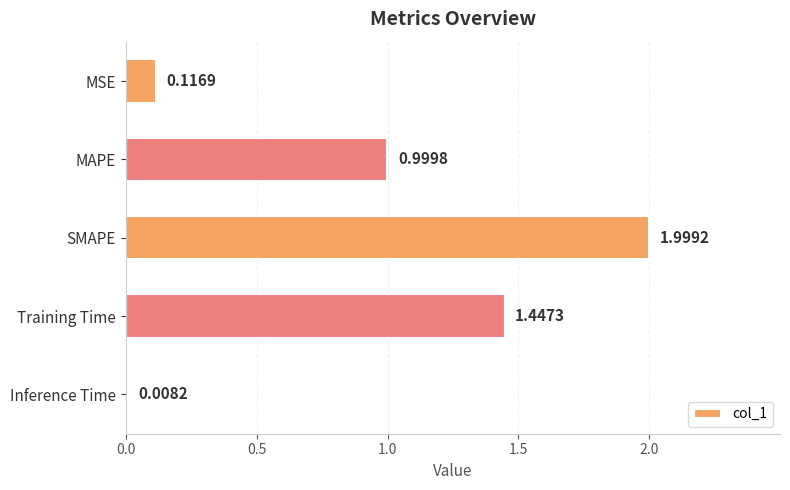

What is the maximum value shown in the chart?

2.0